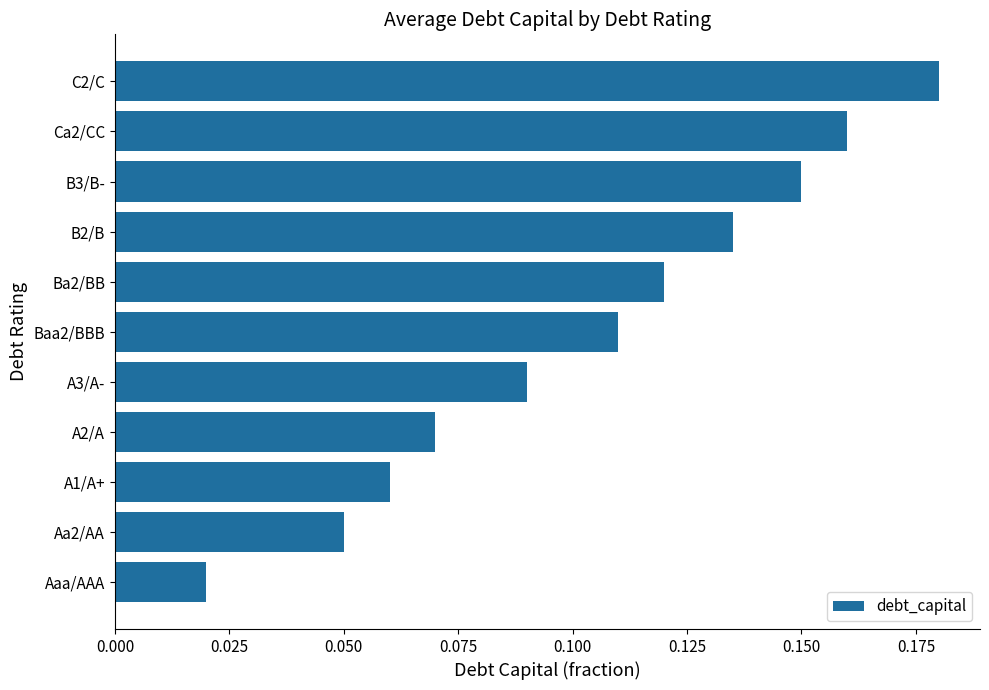

What is the sum of all values?

1.1